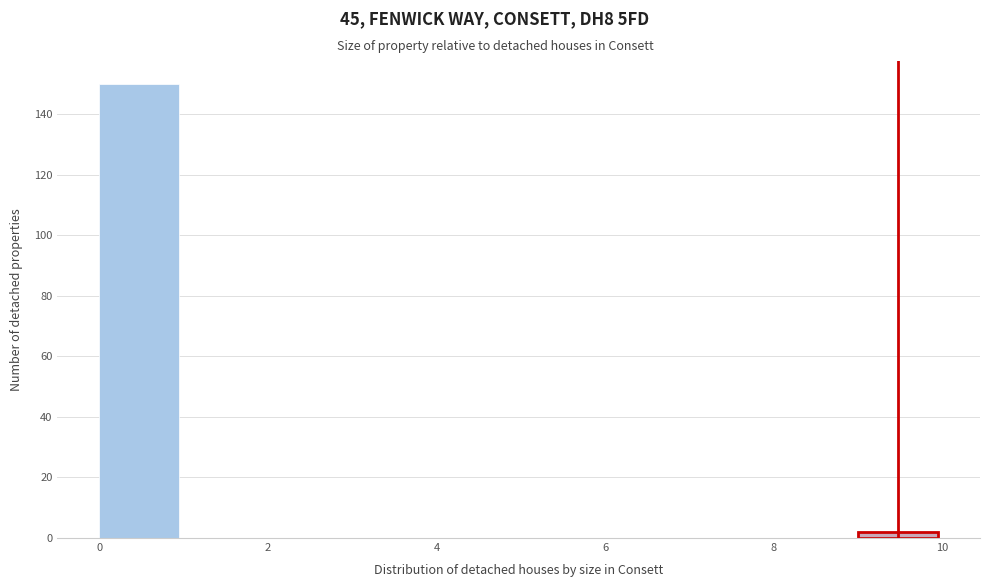

How tall is the bar that spans 9 to 10 on the x-axis? The values are not printed on the chart, so give them approximately, as read against the axis.

2